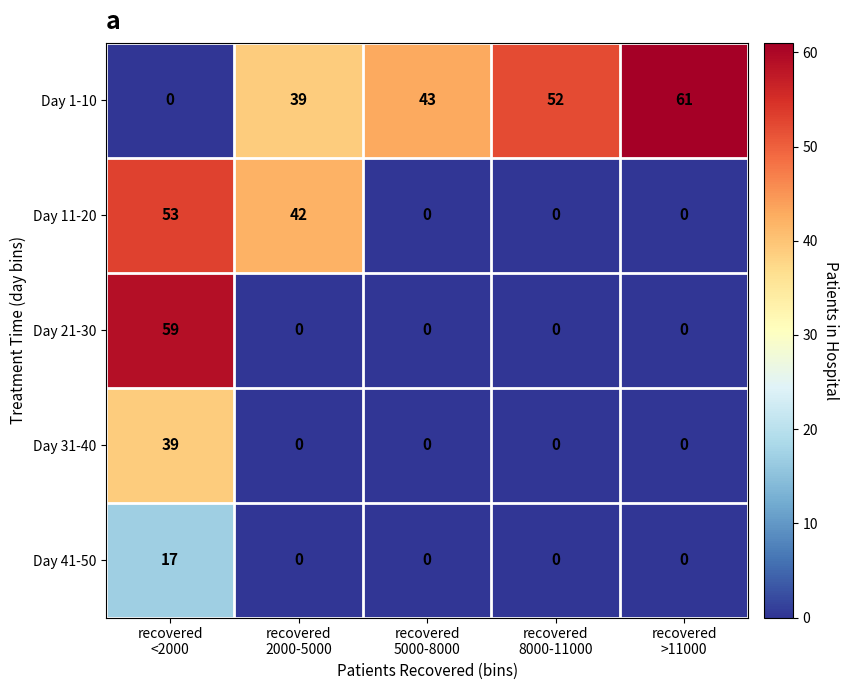

Reading left to right, list all the values displayed in this chart.

Day 1-10: 0	39	43	52	61
Day 11-20: 53	42	0	0	0
Day 21-30: 59	0	0	0	0
Day 31-40: 39	0	0	0	0
Day 41-50: 17	0	0	0	0